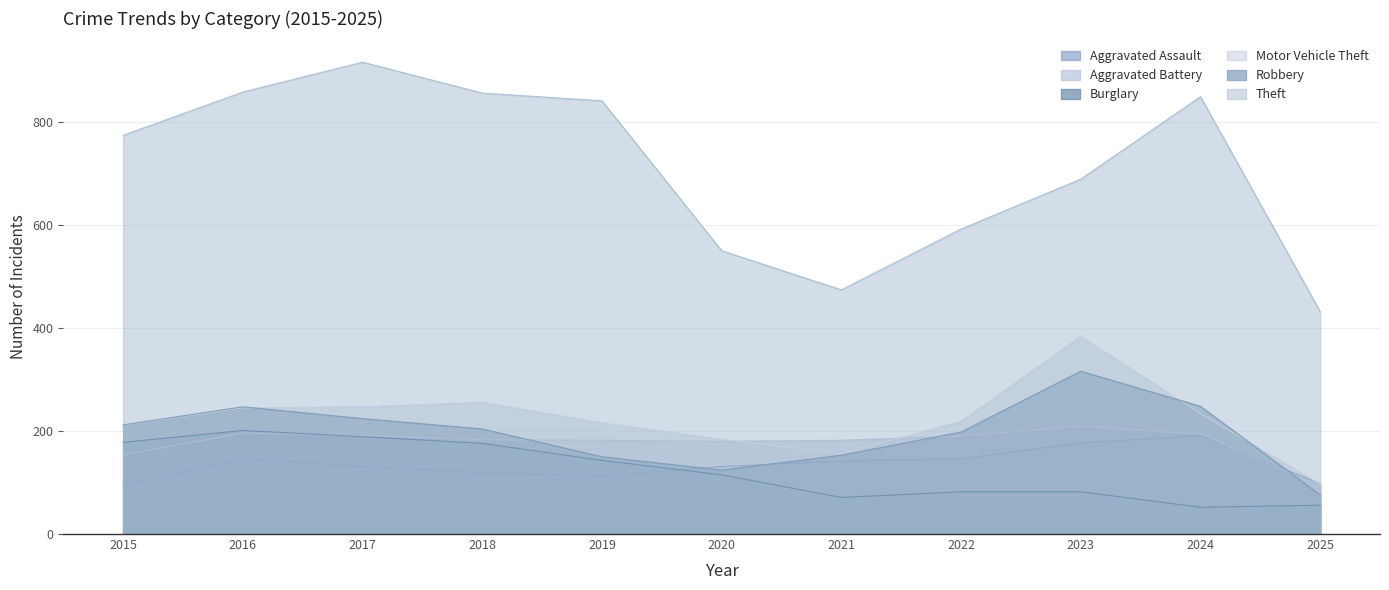

What is the spread (max minus min) of values at 2016?

712